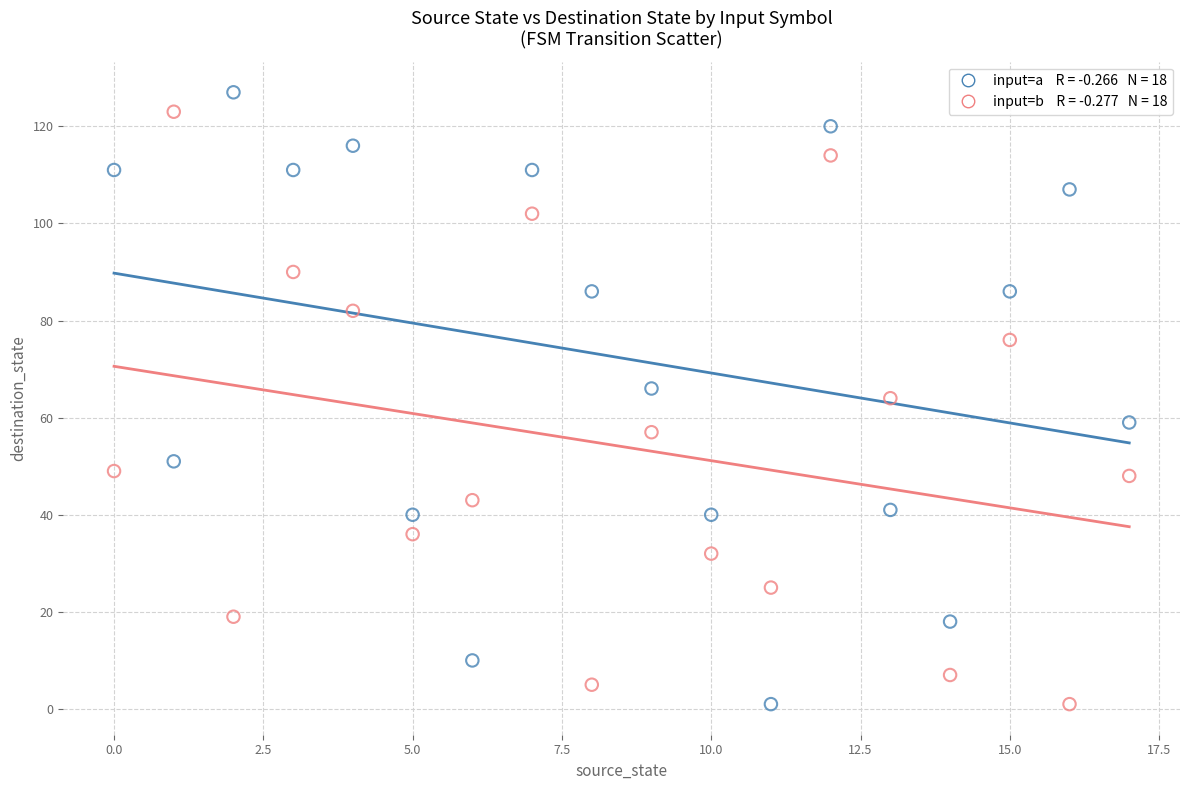

Across all data points, what is the range of Y values (max minus min)?

126